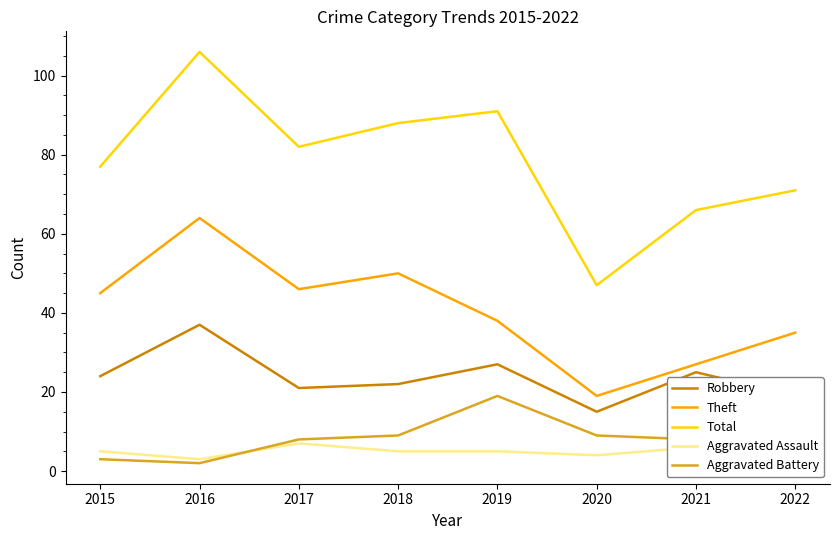

What is the total value across all series at 2018?

174